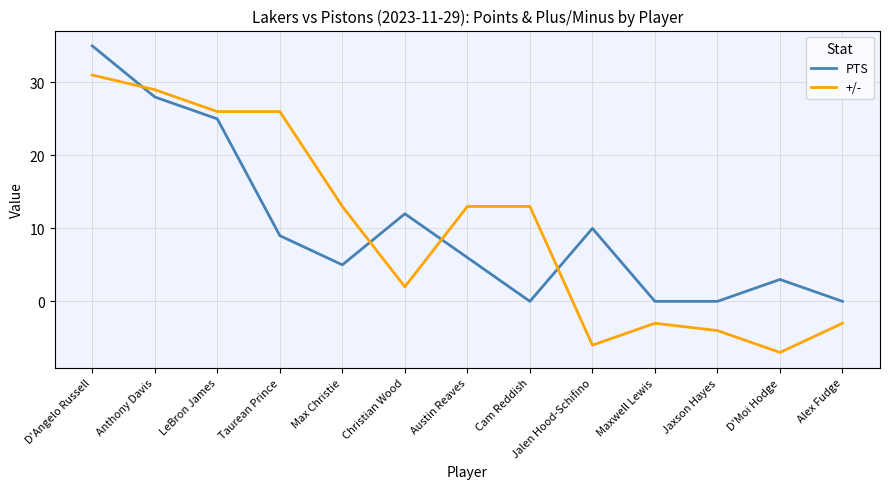

Reading left to right, list all the values displayed in this chart.

PTS: D'Angelo Russell=35	Anthony Davis=28	LeBron James=25	Taurean Prince=9	Max Christie=5	Christian Wood=12	Austin Reaves=6	Cam Reddish=0	Jalen Hood-Schifino=10	Maxwell Lewis=0	Jaxson Hayes=0	D'Moi Hodge=3	Alex Fudge=0
+/-: D'Angelo Russell=31	Anthony Davis=29	LeBron James=26	Taurean Prince=26	Max Christie=13	Christian Wood=2	Austin Reaves=13	Cam Reddish=13	Jalen Hood-Schifino=-6	Maxwell Lewis=-3	Jaxson Hayes=-4	D'Moi Hodge=-7	Alex Fudge=-3